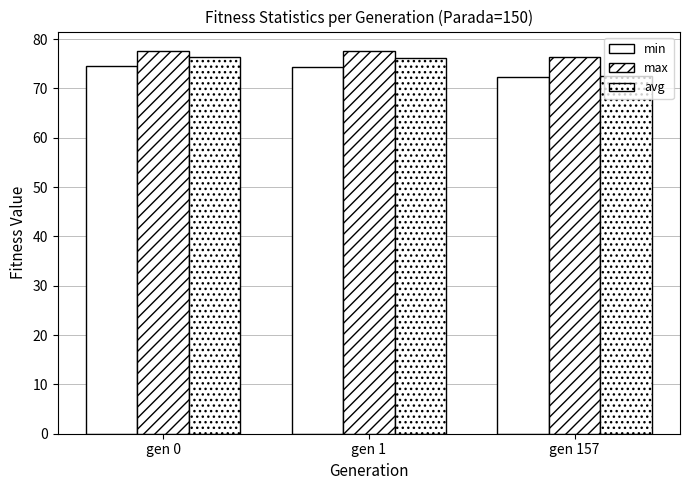

What is the value of the min bar at the 3rd from the left?

72.3